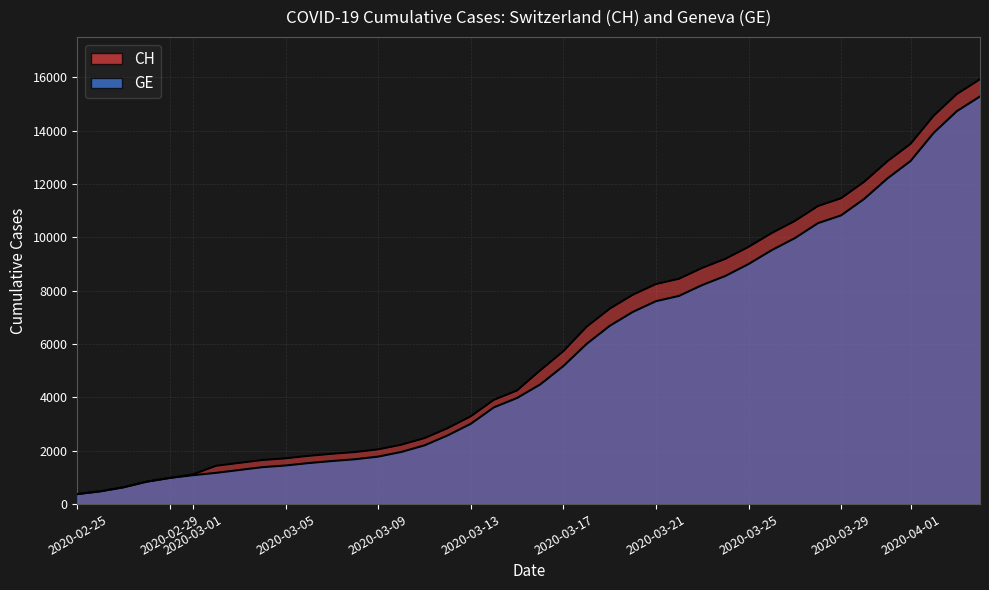

Rank the series by their maximum value, from highest to lowest.

CH, GE